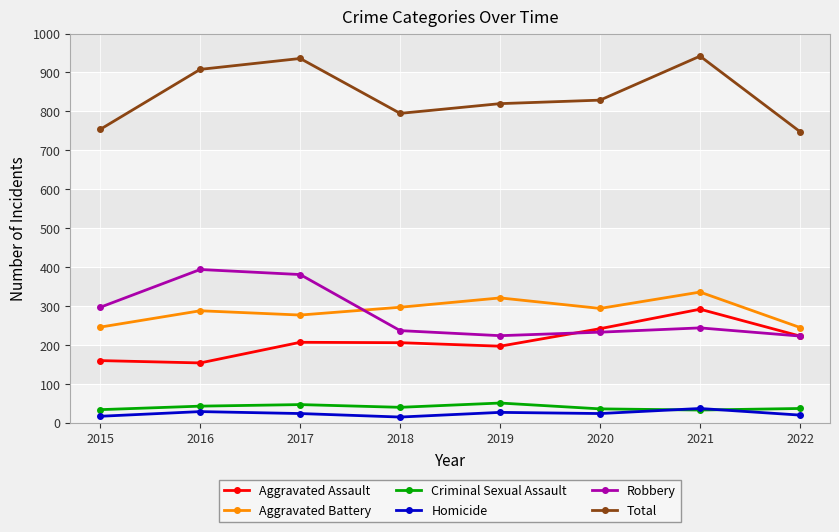

True or false: Robbery and Criminal Sexual Assault cross at least once.

False